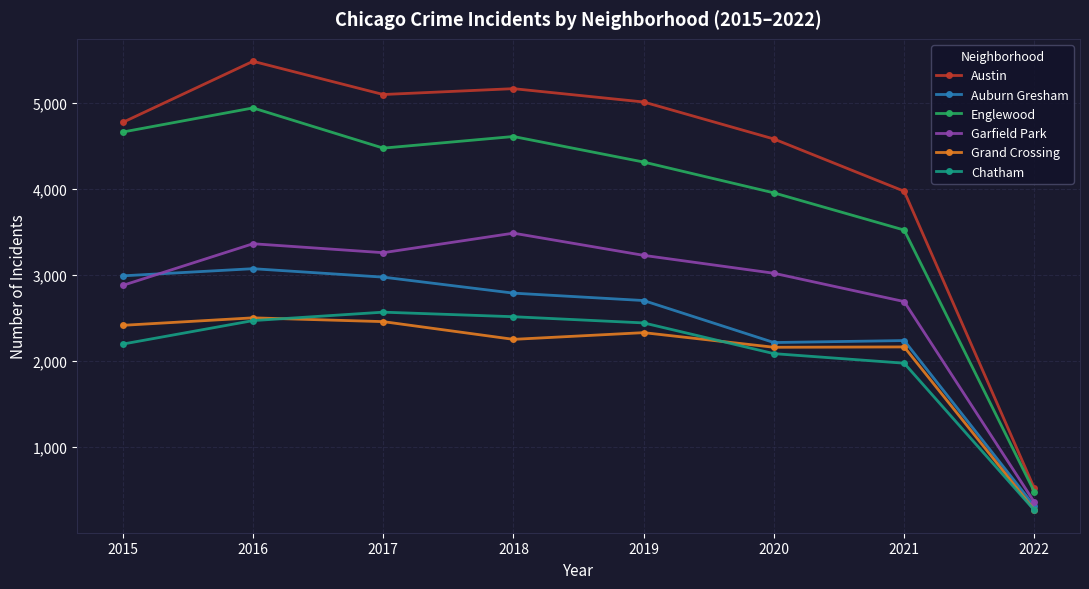

True or false: Garfield Park has more than 0 interior local peaks.

True